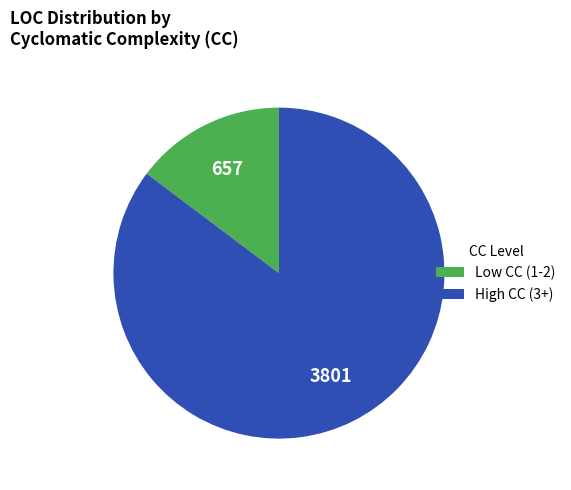

What is the smallest slice in the pie chart?

Low CC (1-2)